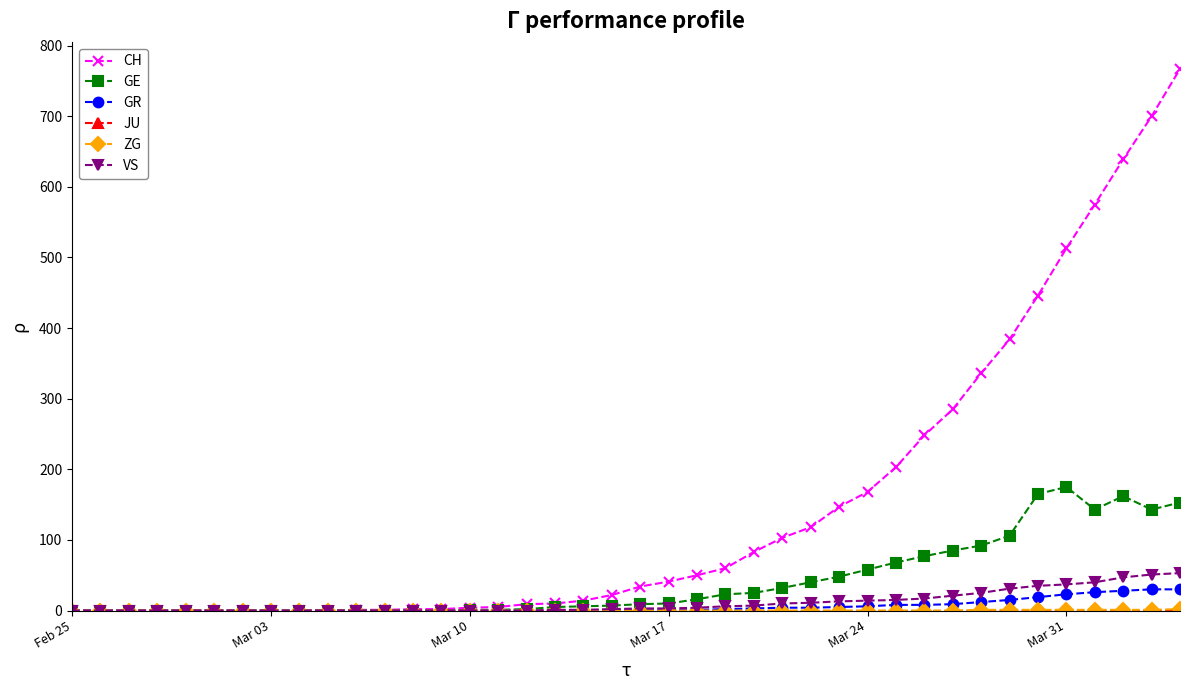

Which series has the largest total across all categories?

CH